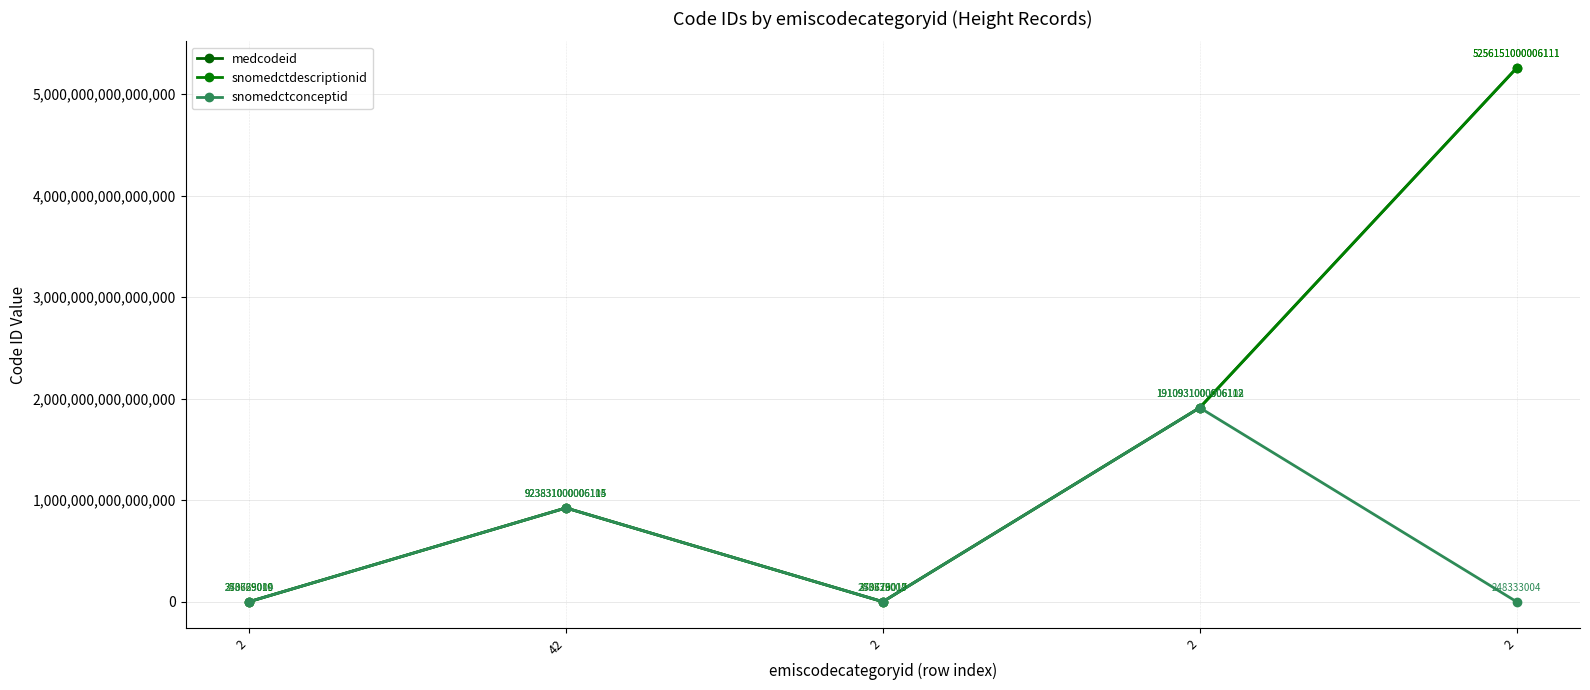

Reading left to right, list all the values displayed in this chart.

medcodeid: 2=253669010	42=923831000006115	2=253676017	2=1910931000006112	2=5256151000006111
snomedctdescriptionid: 2=370729019	42=923831000006115	2=370729019	2=1910931000006112	2=5256151000006111
snomedctconceptid: 2=248333004	42=923831000006104	2=248333004	2=1910931000006108	2=248333004